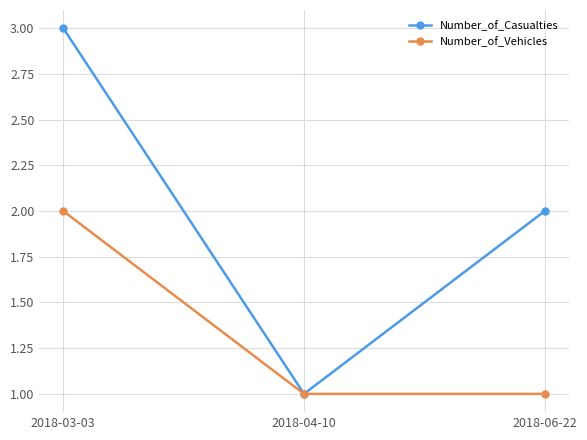

What are all the series names shown in the legend?

Number_of_Casualties, Number_of_Vehicles